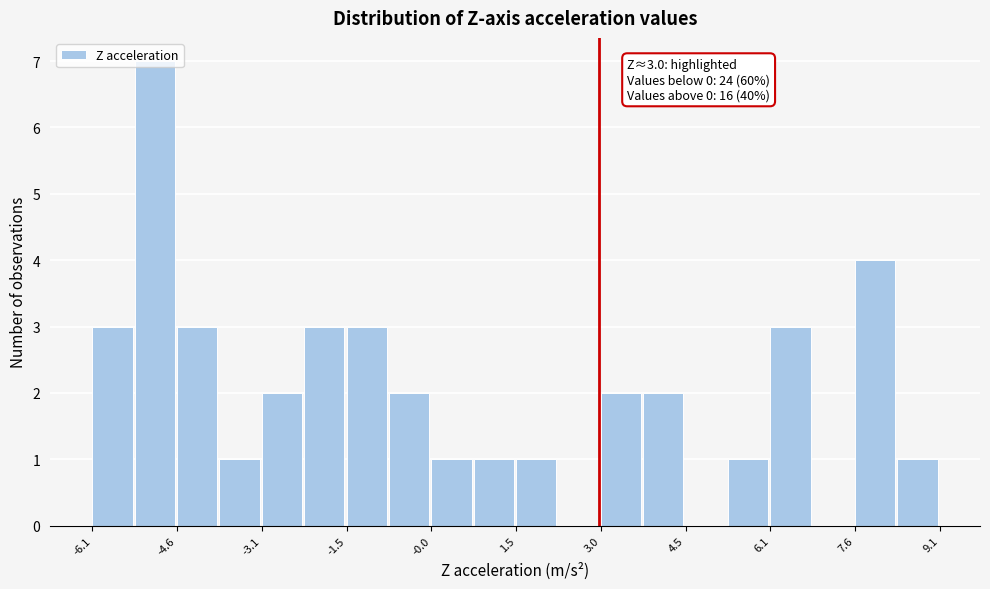

Around what value on the x-axis is the tallest bar? Give the approximate position of its centre, as read against the axis.

-5.0